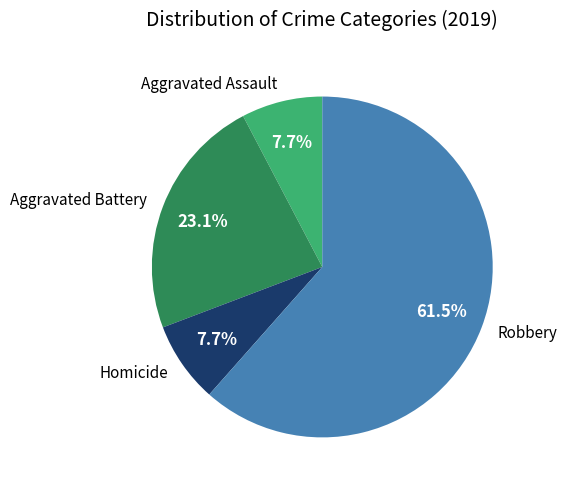

Count the number of slices in the pie.

4